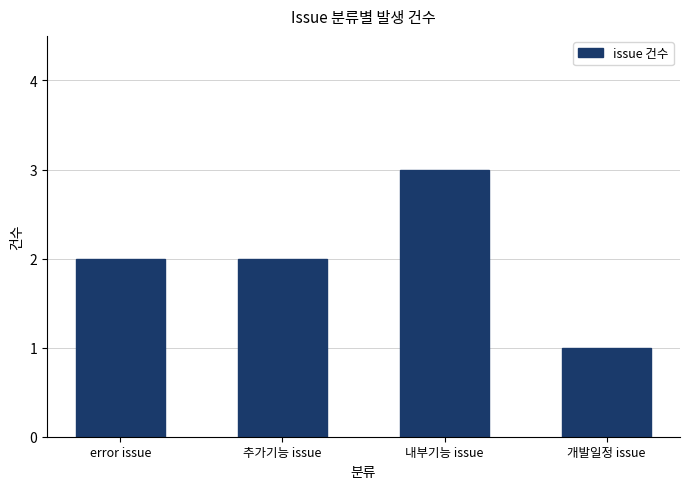

What is the sum of the values at 개발일정 issue and 내부기능 issue?

4